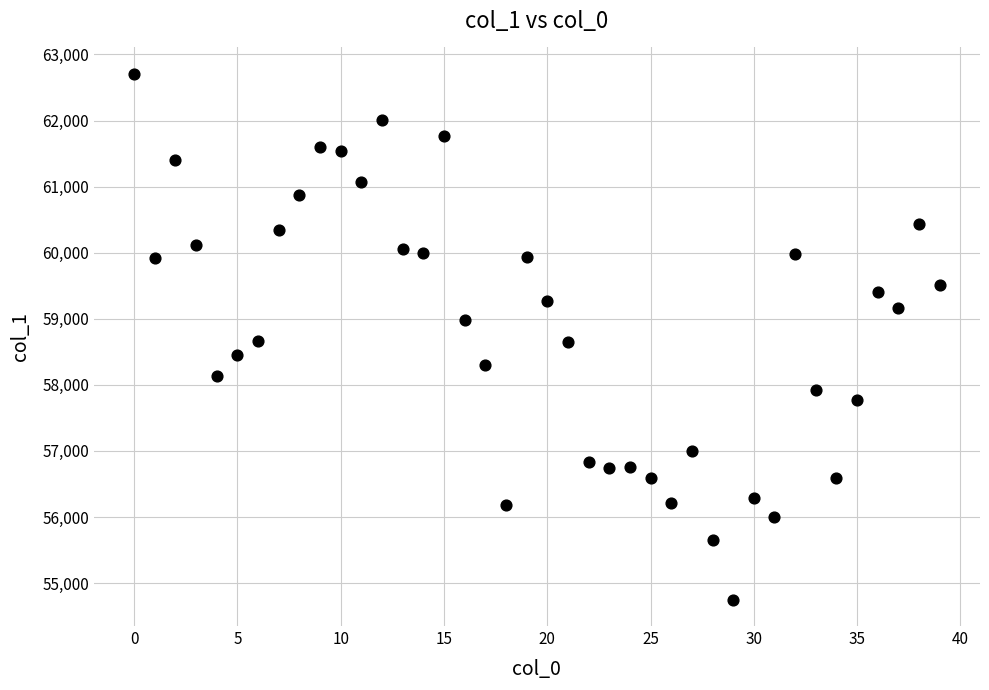

How many points are shown in the scatter plot?

40